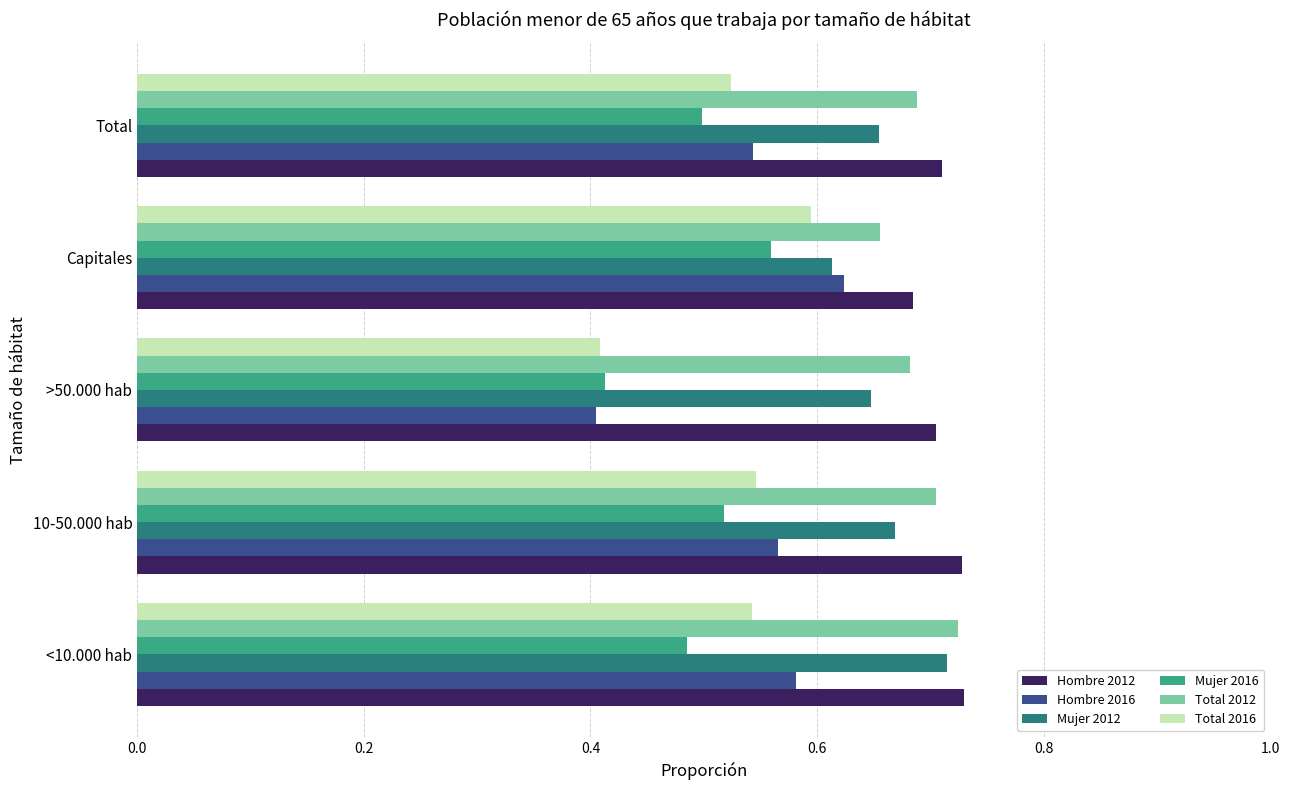

At how many categories does at least one series exceed 0?

5